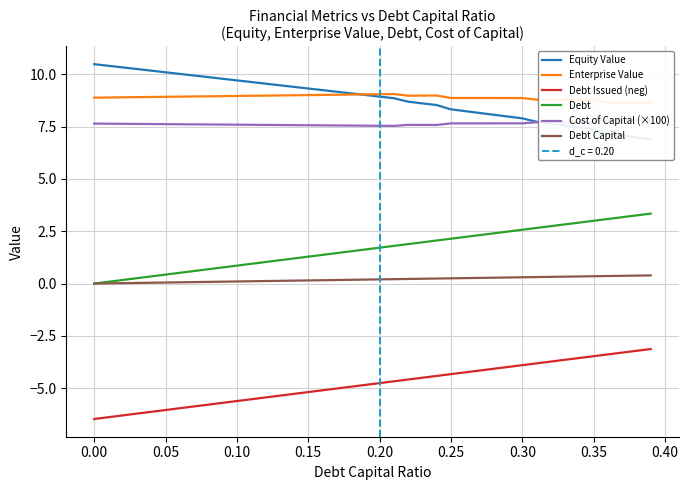

True or false: Debt Capital and Debt Issued (neg) intersect in this chart.

False